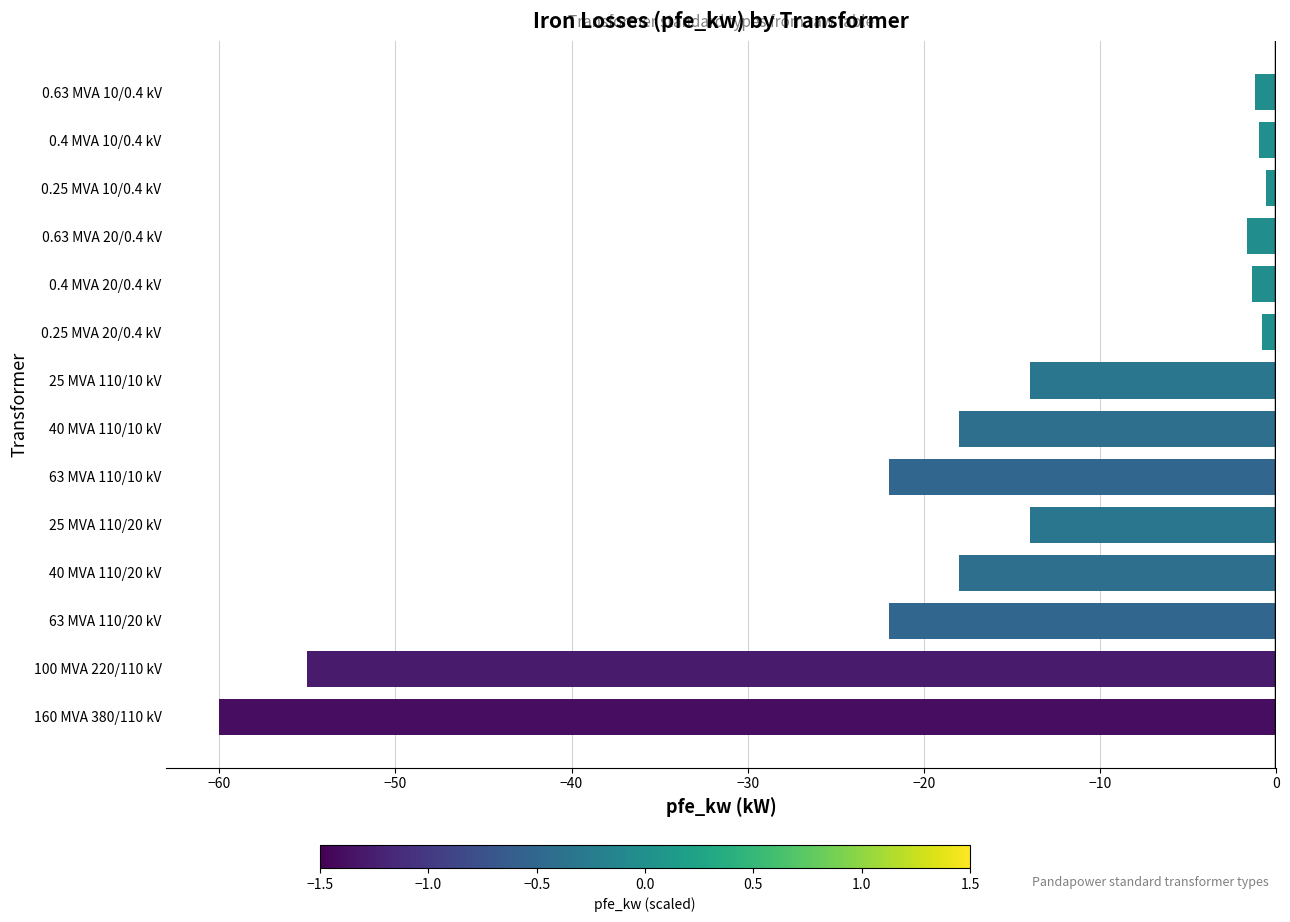

Which has a higher value, 100 MVA 220/110 kV or 0.4 MVA 20/0.4 kV?

0.4 MVA 20/0.4 kV